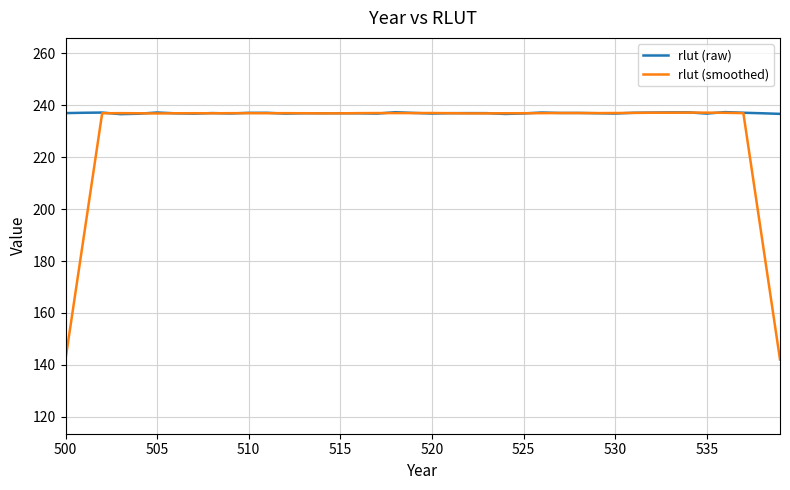

Rank the series by their average value, from lowest to highest.

rlut (smoothed), rlut (raw)